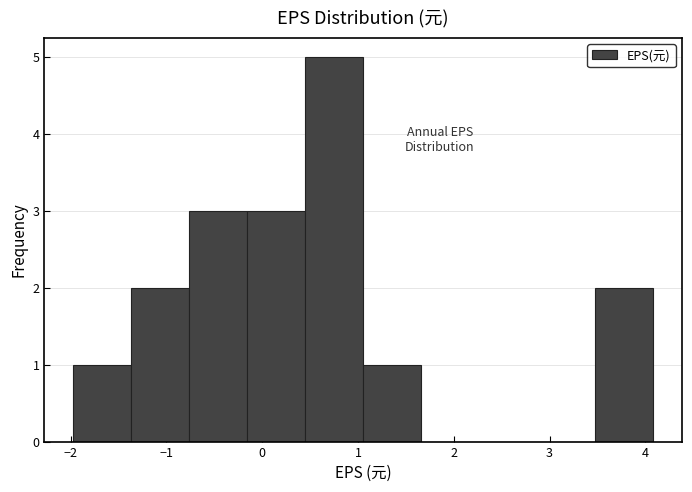

What is the height of the bar covering -2.0 to -1.4 on the x-axis? Neither the bar edges nor the heights are printed on the chart, so give them approximately, as read against the axes.

1